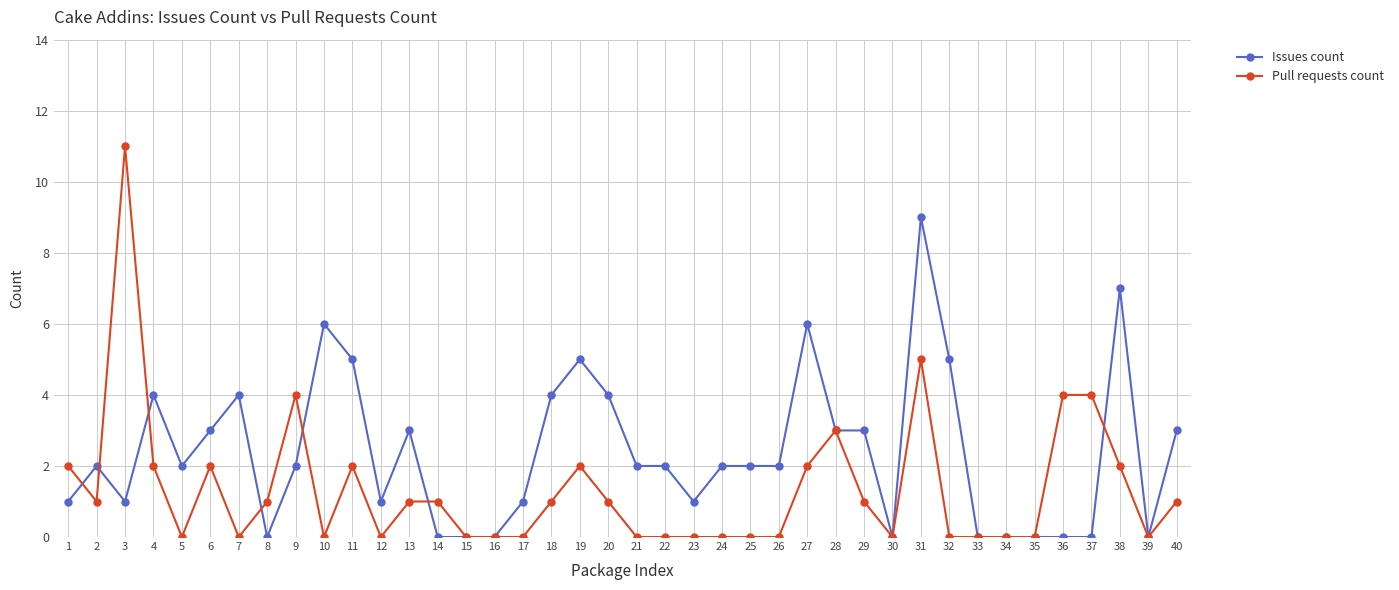

At which label does Pull requests count first exceed 1?

1